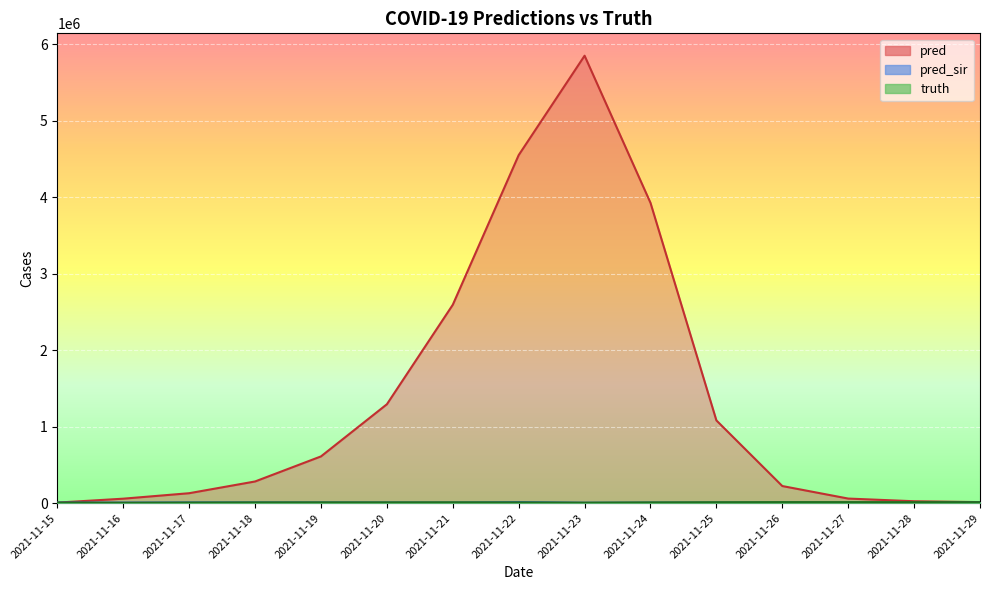

How many series are shown in this chart?

3